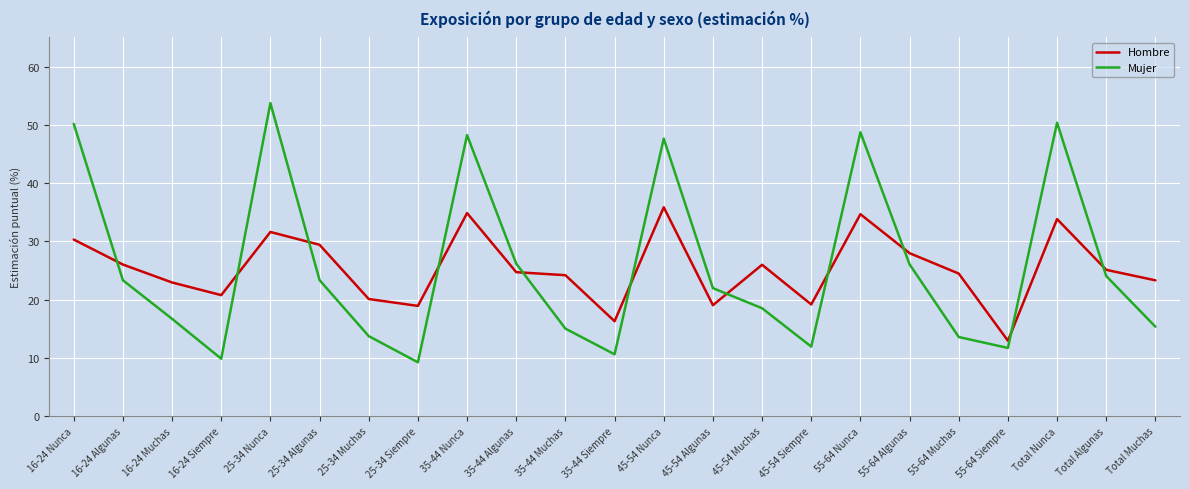

After their last crossing, which series has the higher values: Hombre or Mujer?

Hombre